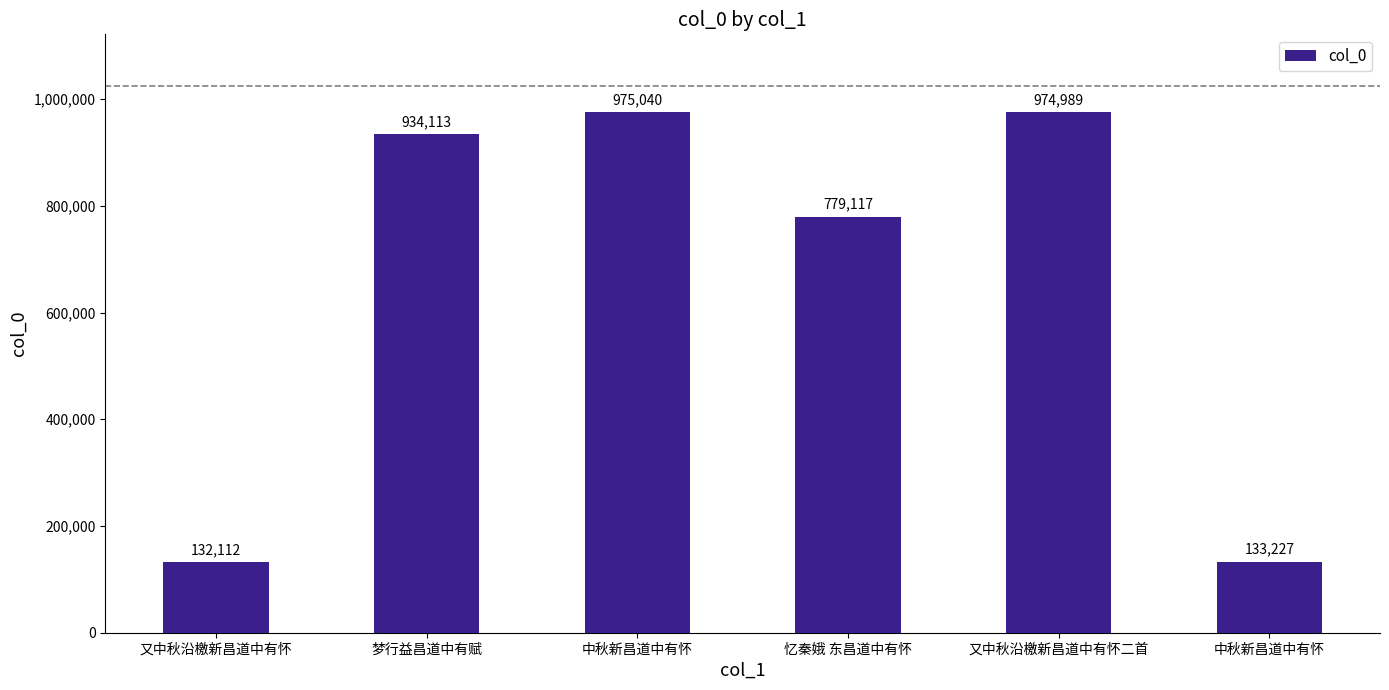

True or false: the data shows 975040 at 中秋新昌道中有怀.

True